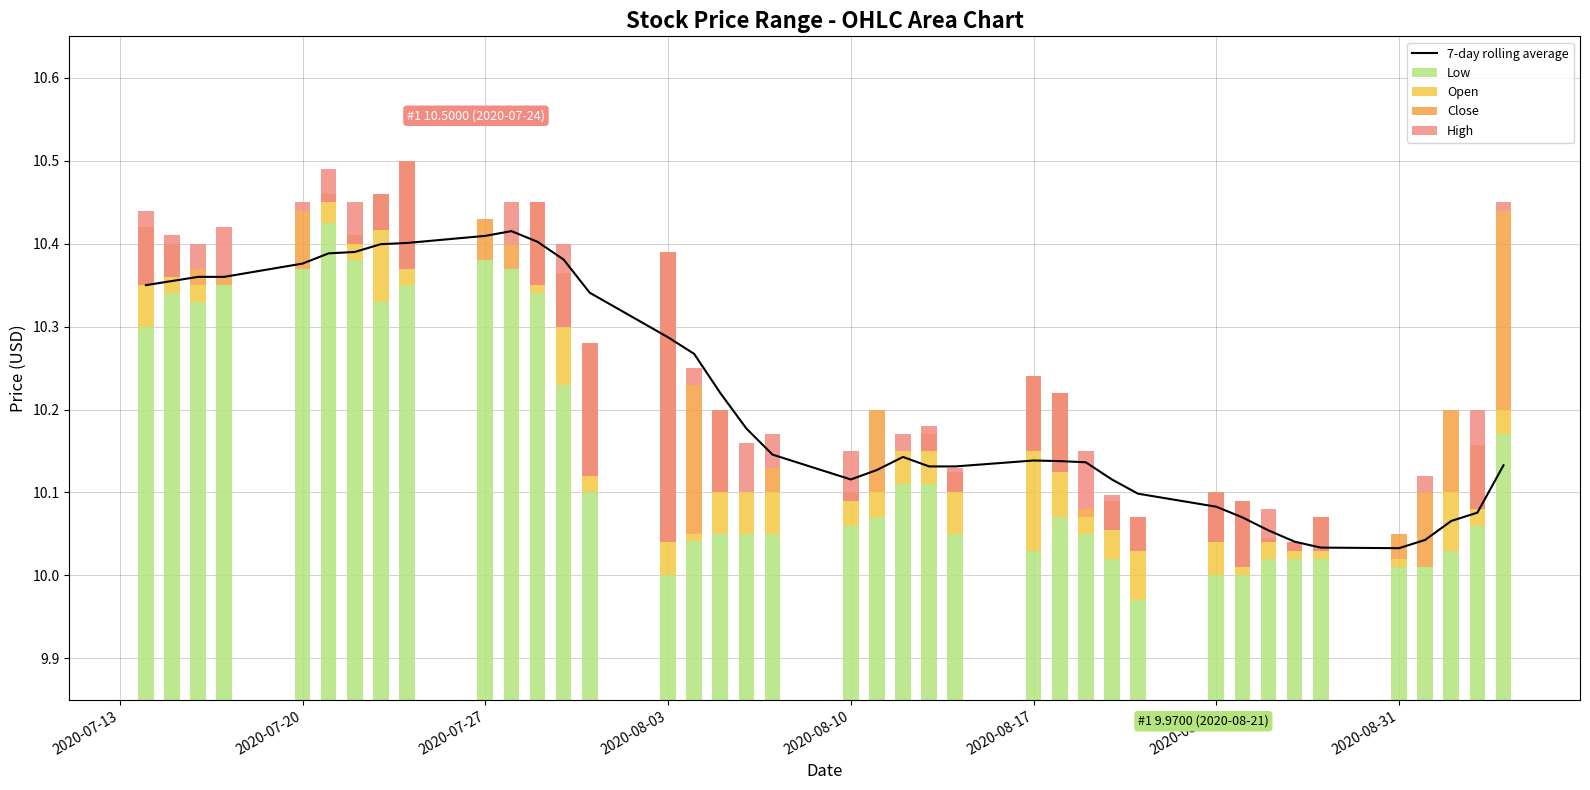

The value of 7-day rolling average at 2020-07-20 is 5.6. True or false?

False